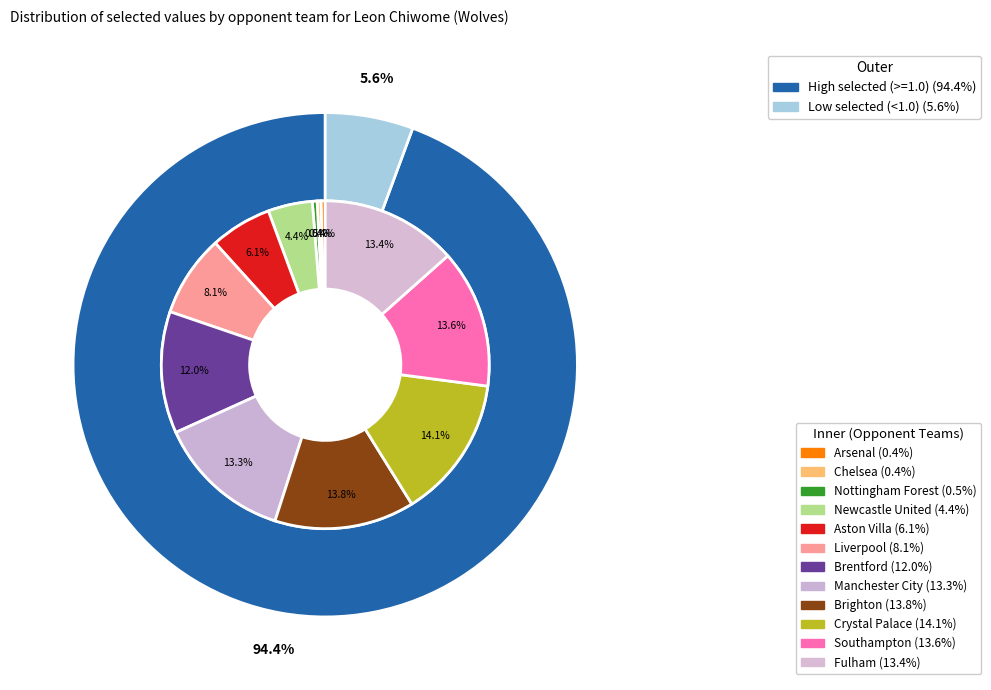

What percentage do Chelsea and Nottingham Forest together represent?

0.8%